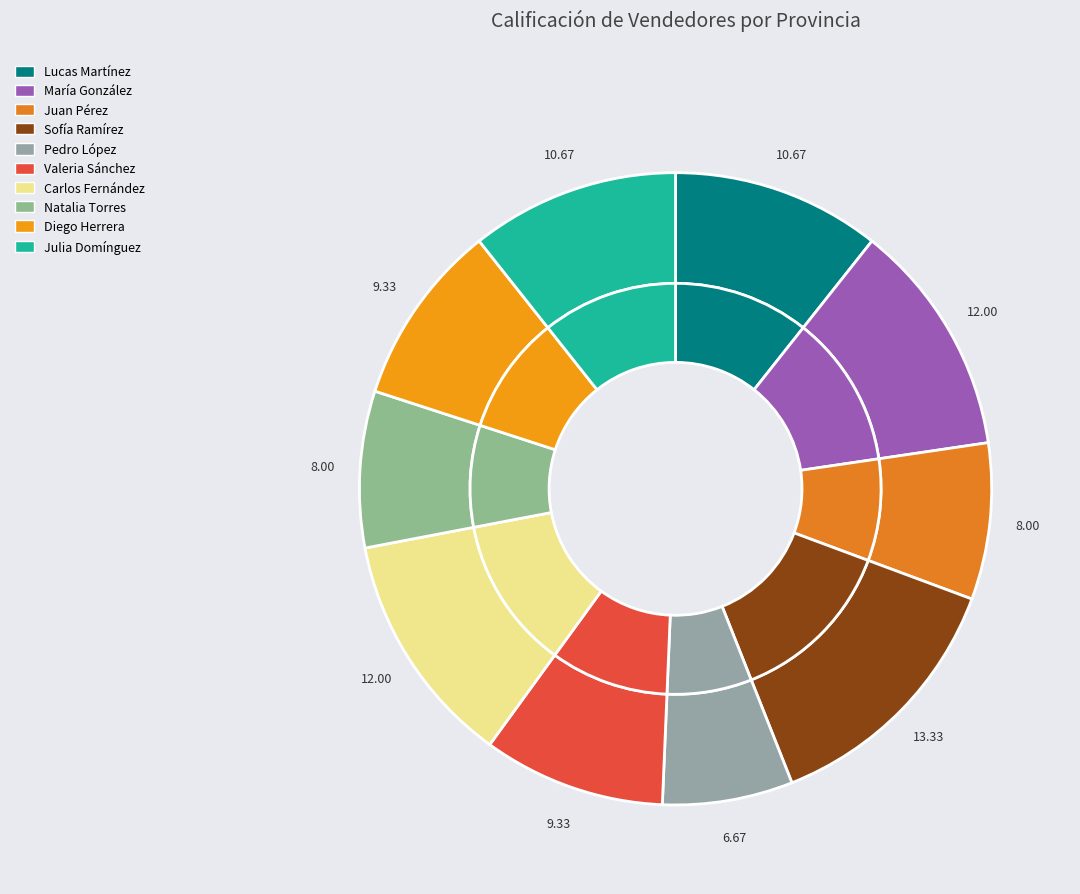

To the nearest percent, what percentage of the pie is Diego Herrera?

9%